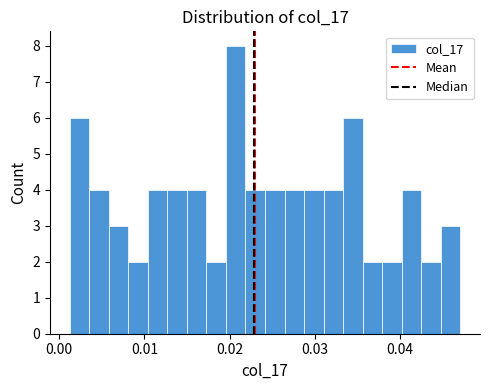

Around what value on the x-axis is the tallest bar? Give the approximate position of its centre, as read against the axis.

0.021